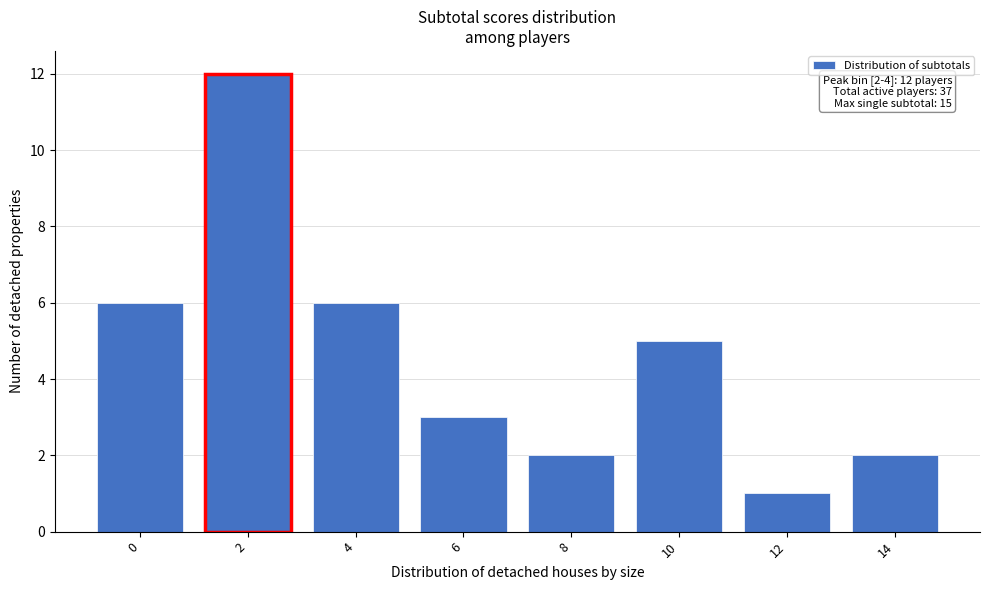

Reading left to right, transcribe all the data shown in this chart.

6	12	6	3	2	5	1	2